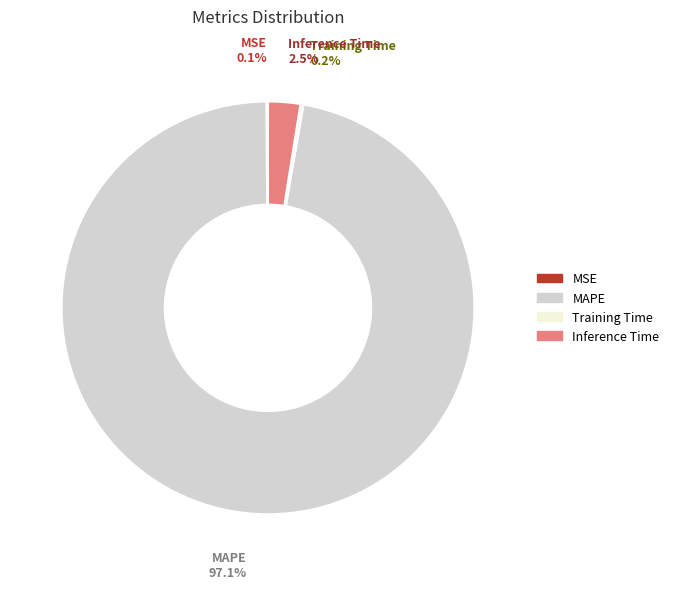

Which category has the biggest portion of the pie?

MAPE